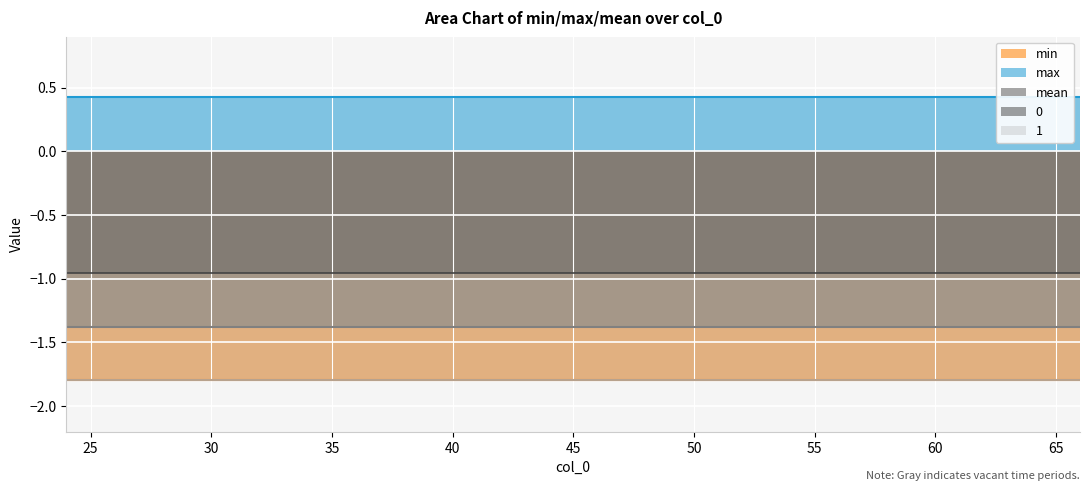

True or false: 1 has more than 2 interior local peaks.

False